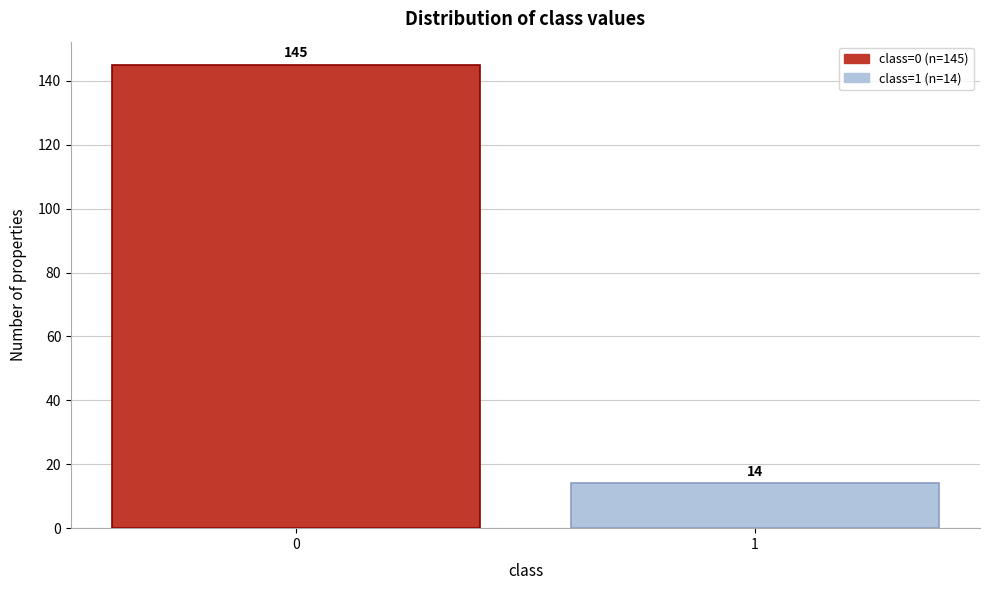

Reading left to right, extract all data points from this chart.

145	14